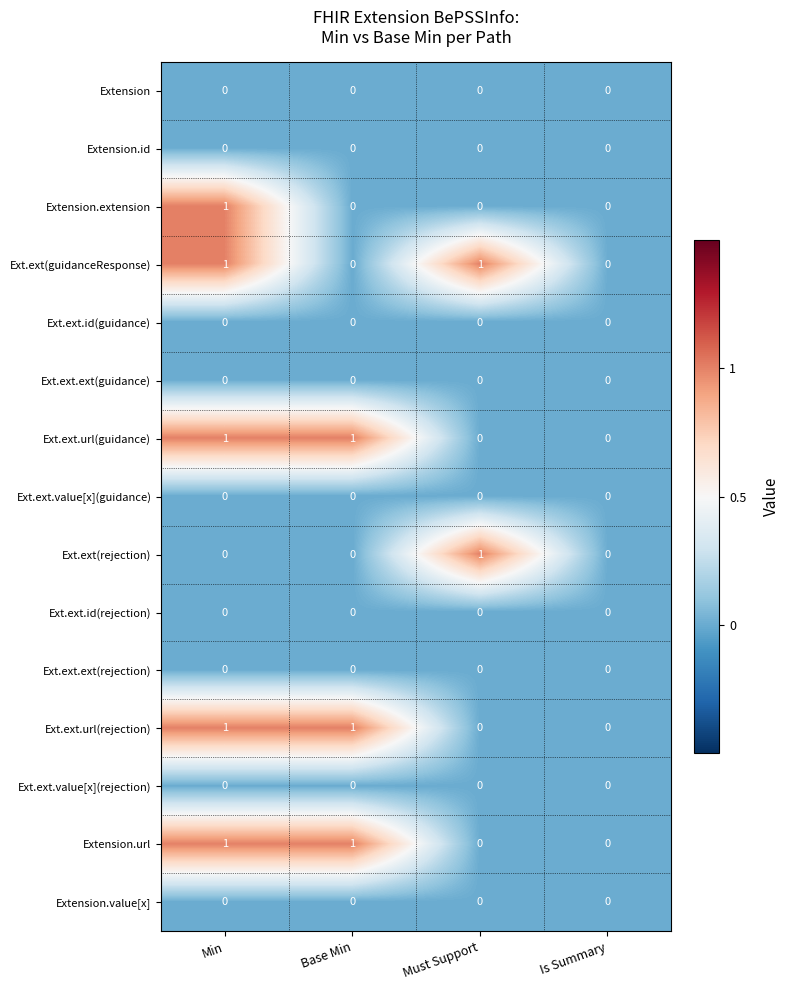

The Ext.ext.url(guidance) series shows 2 at Min. True or false?

False